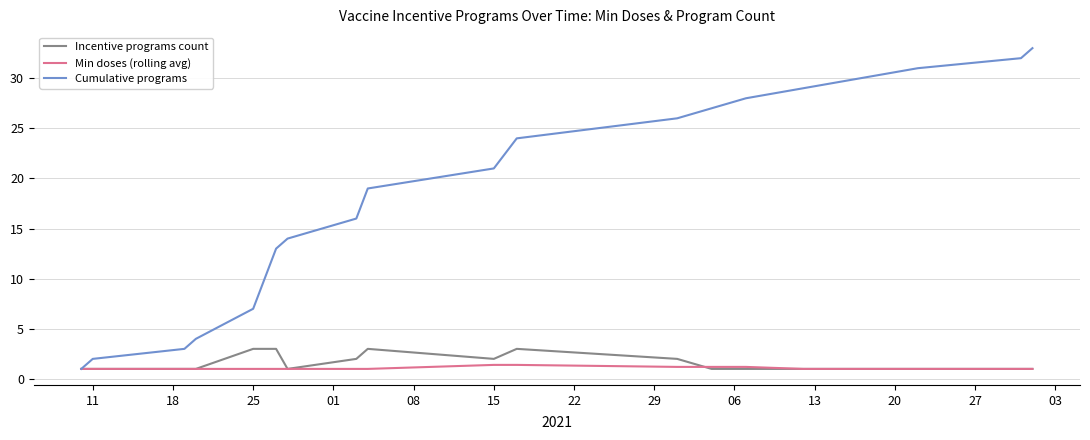

What is the difference between the second highest and minimum values in the Cumulative programs series?

31.0